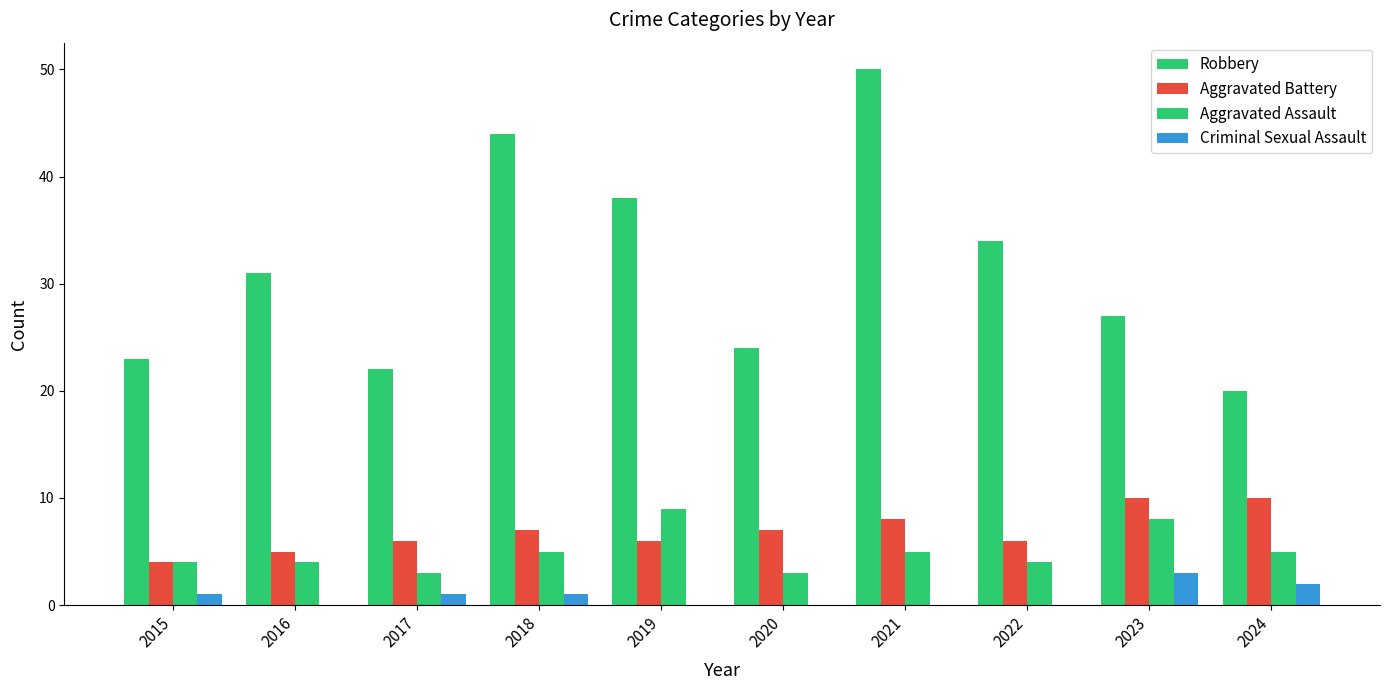

Reading right to left, list all the values displayed in this chart.

Robbery: 20	27	34	50	24	38	44	22	31	23
Aggravated Battery: 10	10	6	8	7	6	7	6	5	4
Aggravated Assault: 5	8	4	5	3	9	5	3	4	4
Criminal Sexual Assault: 2	3	0	0	0	0	1	1	0	1